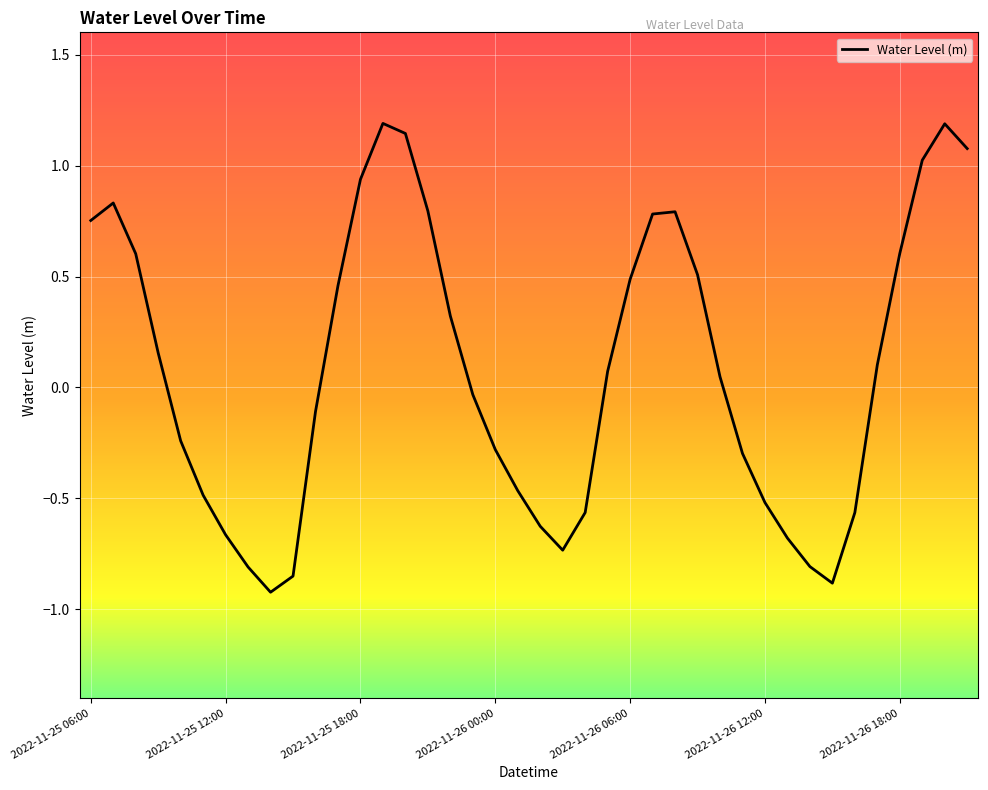

How many values exceed 0?

21